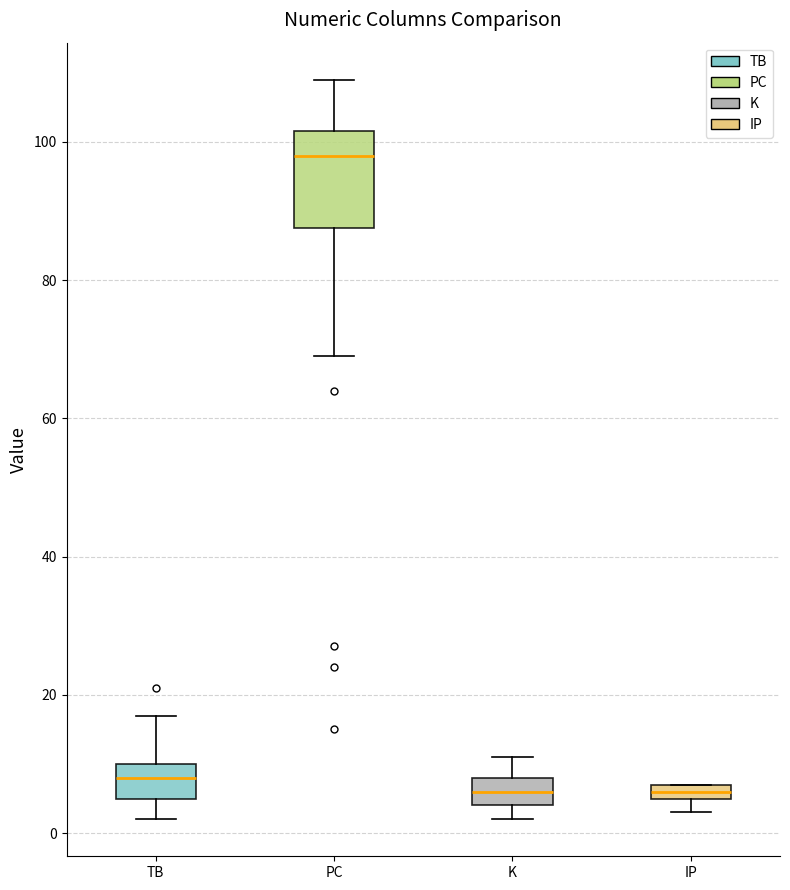

Where does the lower whisker of the box for PC end on the y-axis? The values are not printed on the chart, so give them approximately, as read against the axis.

70